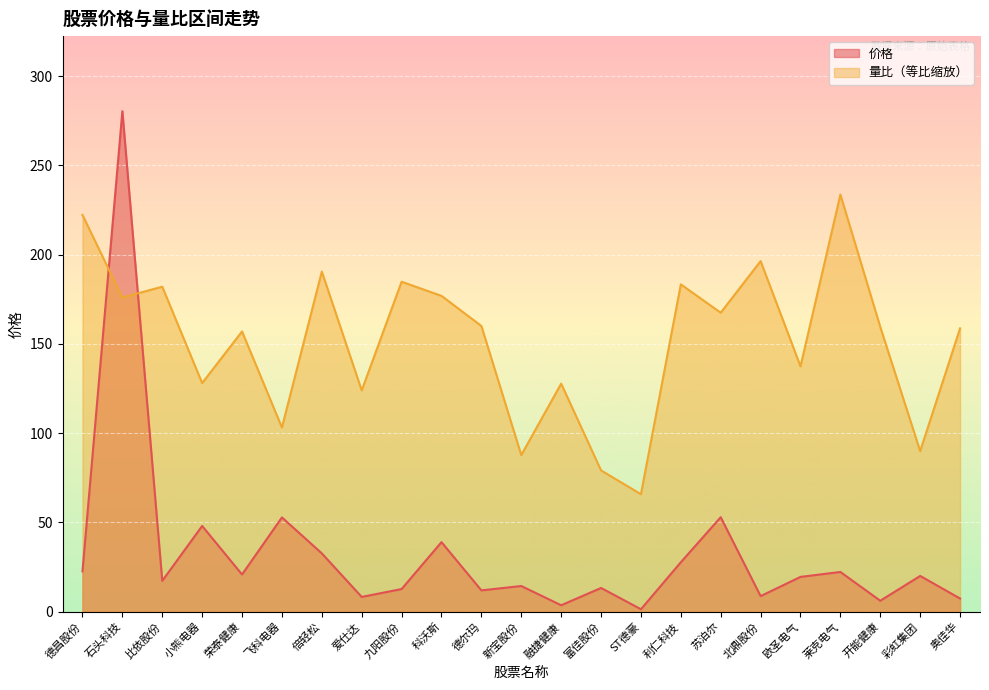

Reading right to left, transcribe all the data shown in this chart.

价格: 7.3	20.0	6.1	22.2	19.5	8.7	52.9	27.7	1.4	13.3	3.6	14.3	11.9	38.9	12.7	8.2	32.6	52.8	20.8	48.0	17.2	280.4	22.6
量比: 158.7	89.9	159.5	233.6	137.4	196.4	167.5	183.3	65.8	79.1	127.7	87.7	160.0	176.9	184.8	123.9	190.5	103.1	157.0	128.0	182.0	176.0	222.2